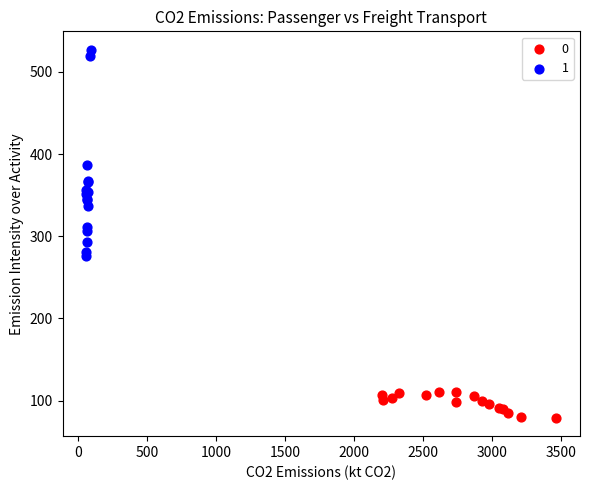

Which series reaches the minimum Y coordinate?

0